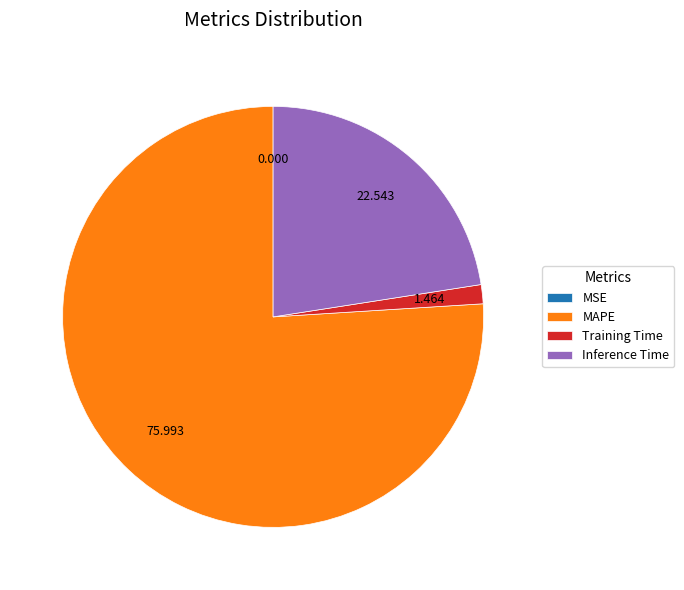

Which slice represents more than half of the pie?

MAPE